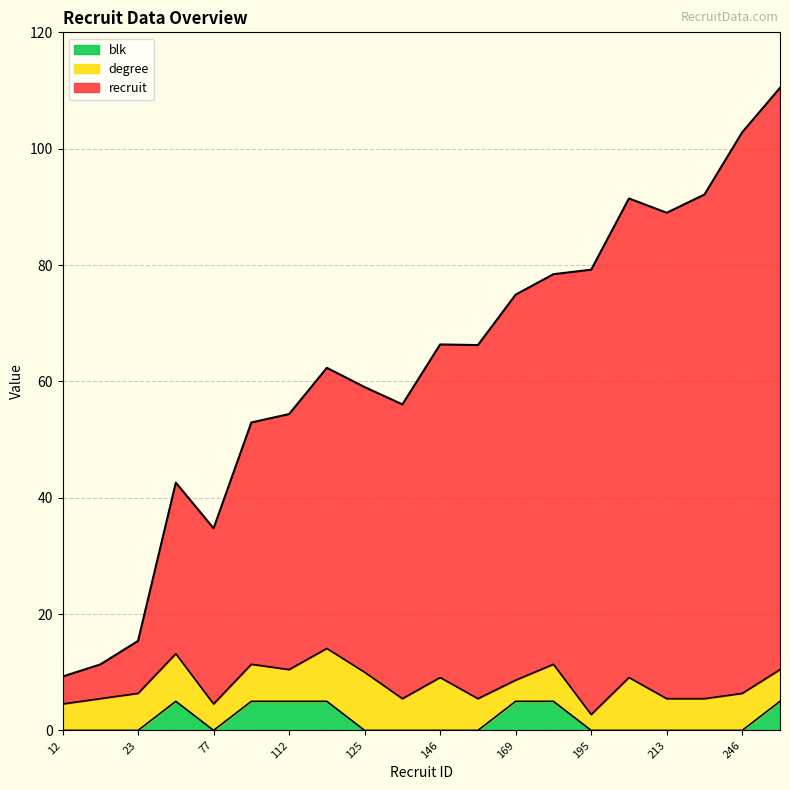

Which label corresponds to the largest value in the chart?

255